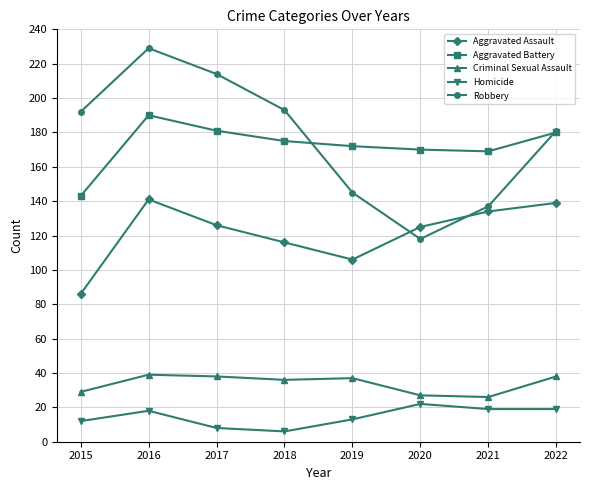

Read the Aggravated Assault value at 2018.

116